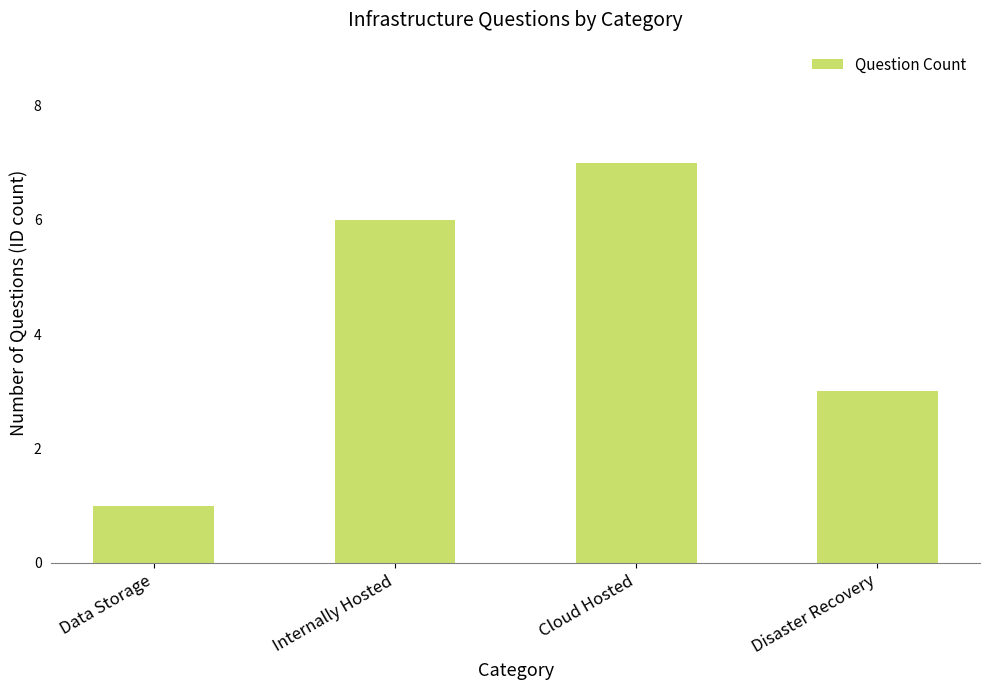

What is the label of the 1st bar from the right?

Disaster Recovery